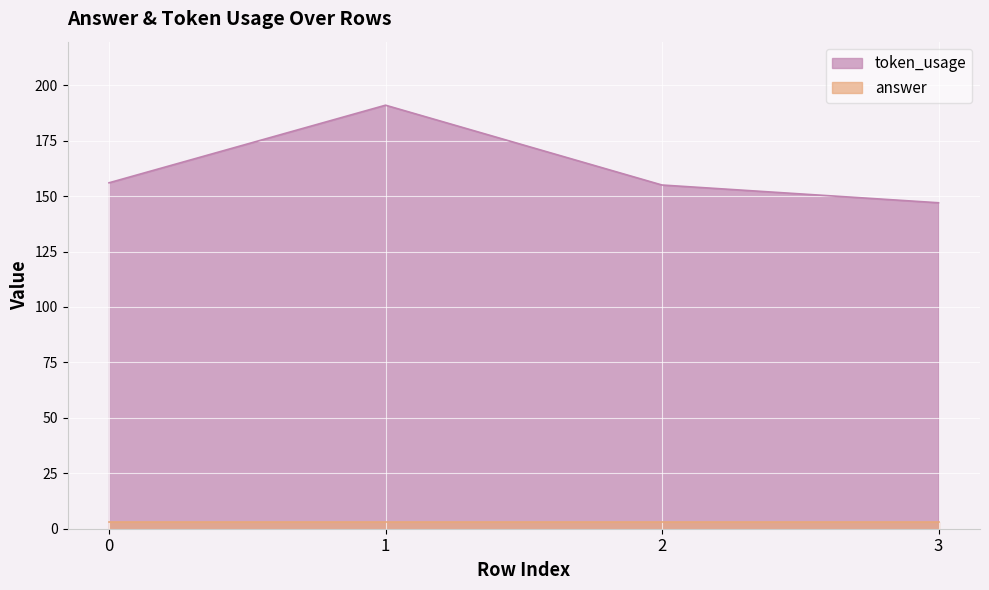

Which label corresponds to the smallest value in the chart?

3